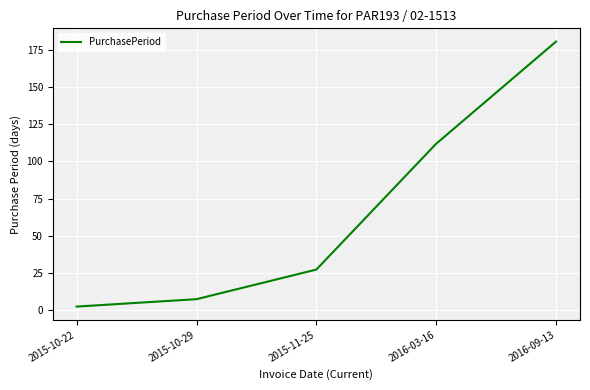

Rank the categories by value from lowest to highest.

2015-10-22, 2015-10-29, 2015-11-25, 2016-03-16, 2016-09-13